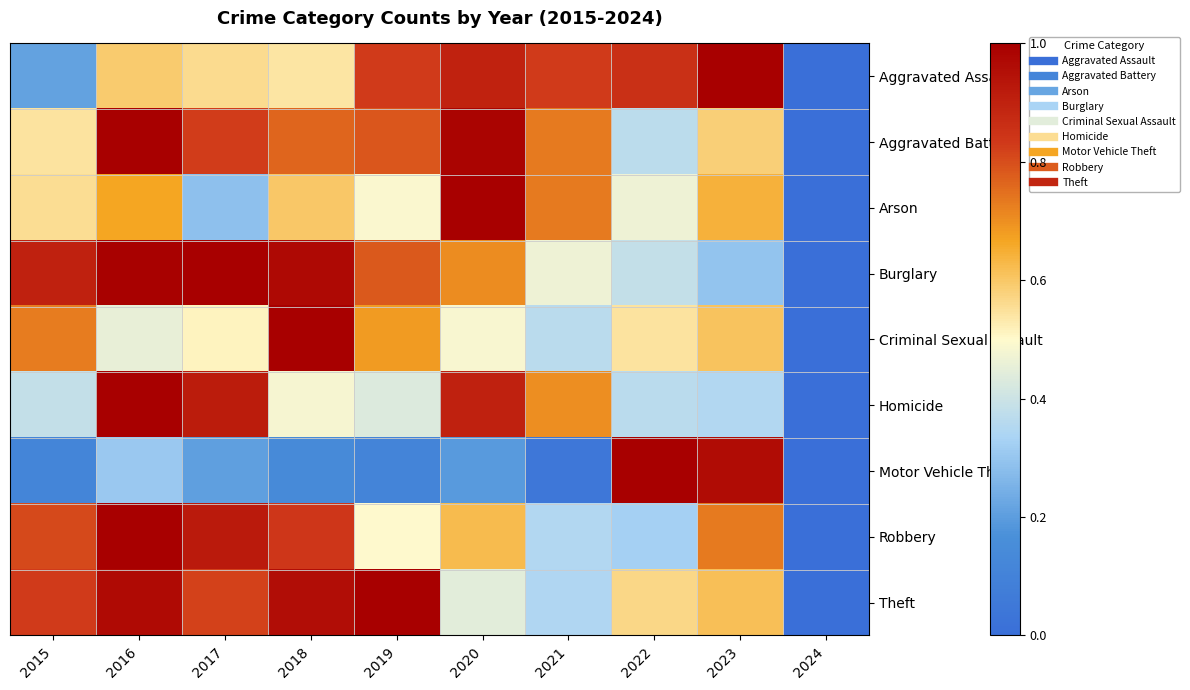

At which category is the sum across all series the highest?

2016